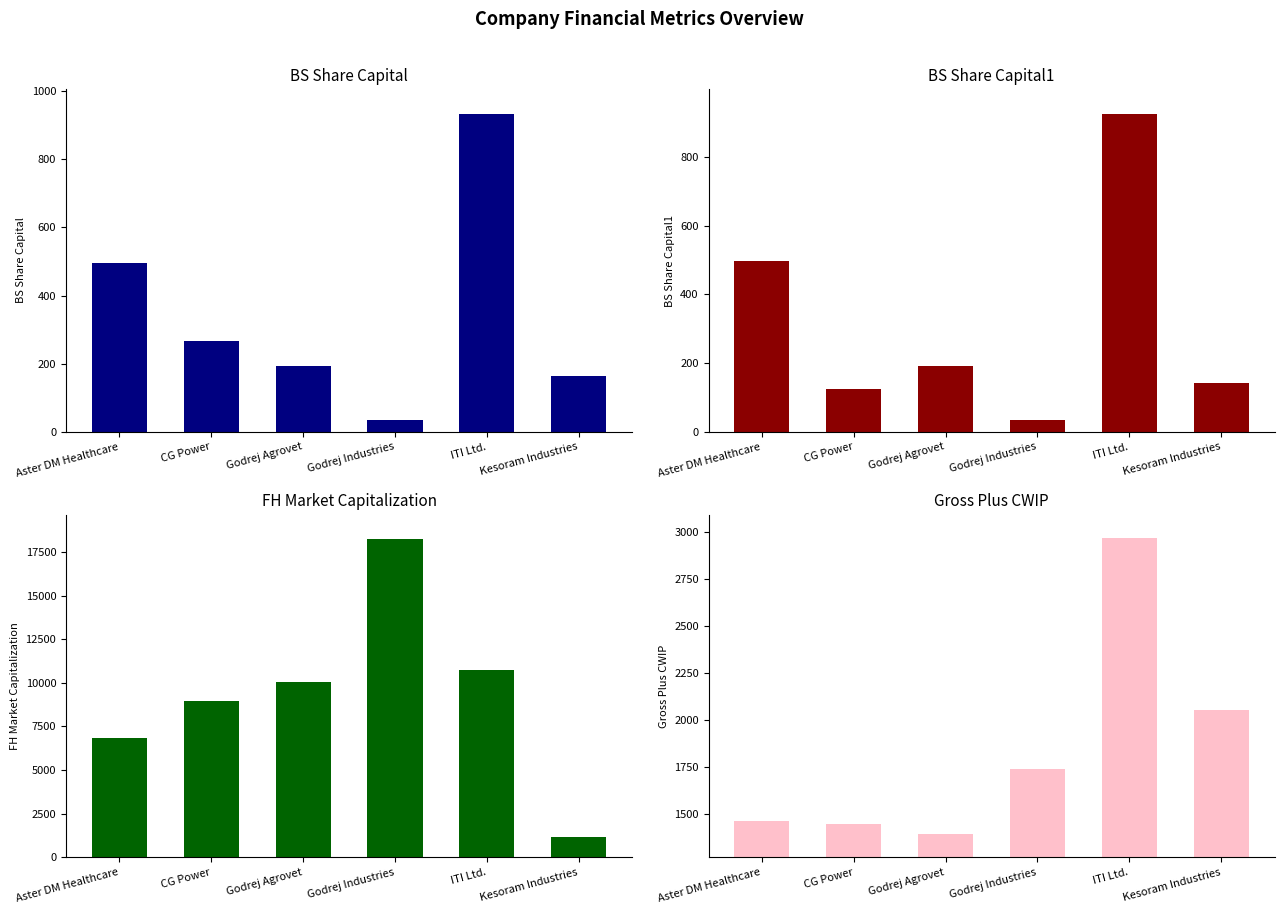

Which category has the highest value in the Gross_Plus_CWIP series?

ITI Ltd.